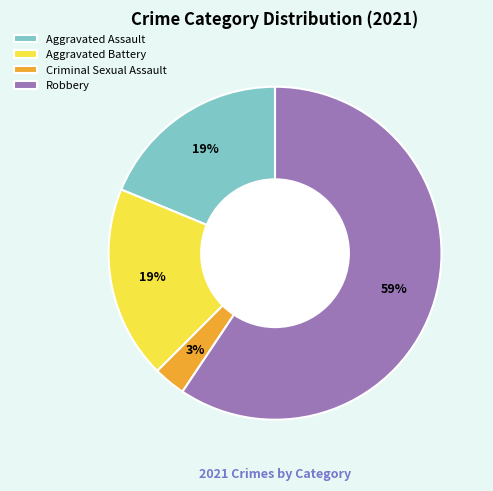

Count the number of slices in the pie.

4